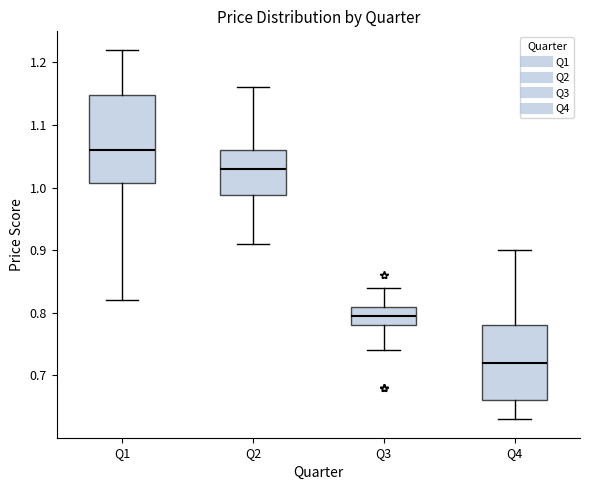

Where does the upper whisker of the box for Q4 end on the y-axis? The values are not printed on the chart, so give them approximately, as read against the axis.

0.90